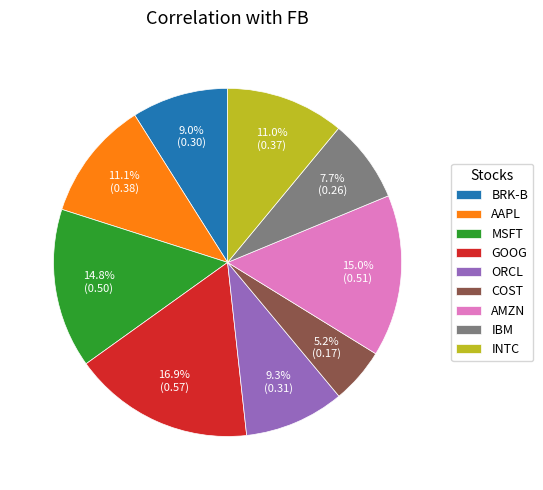

To the nearest percent, what is the combined percentage of BRK-B and GOOG?

26%